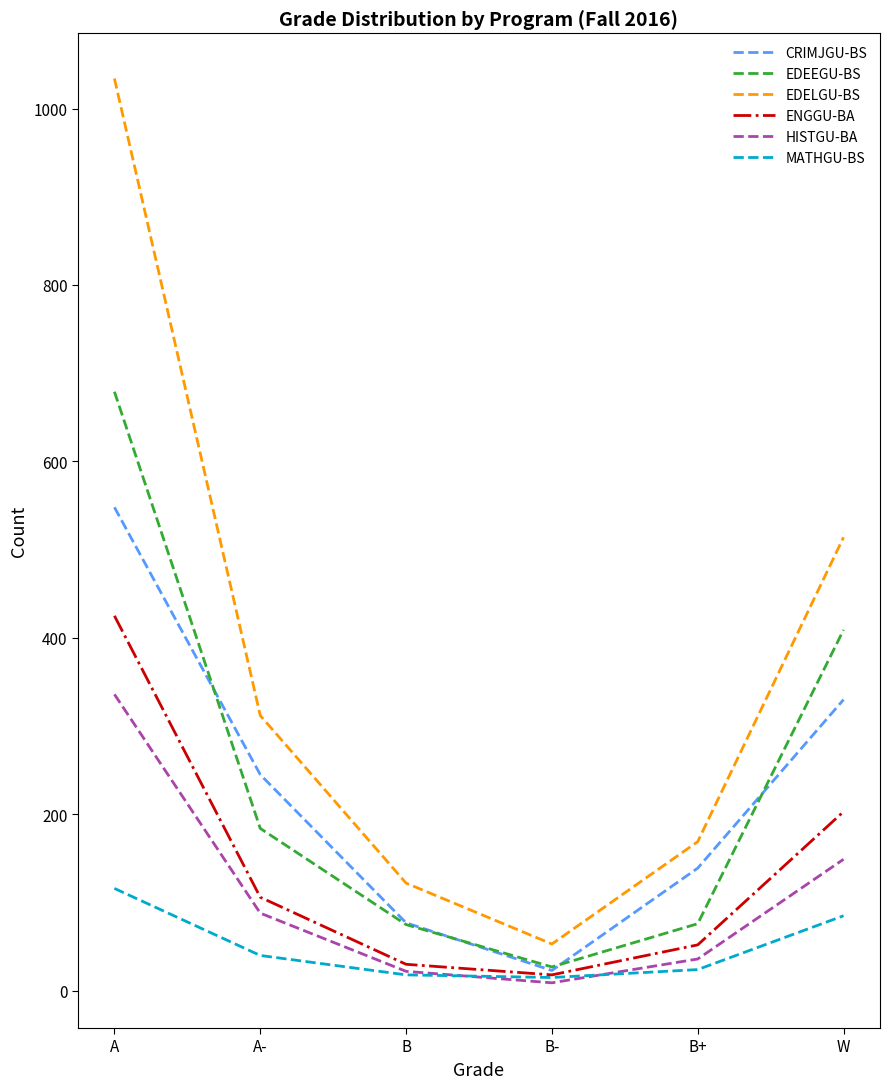

List the labels in order of ENGGU-BA value, smallest first.

B-, B, B+, A-, W, A